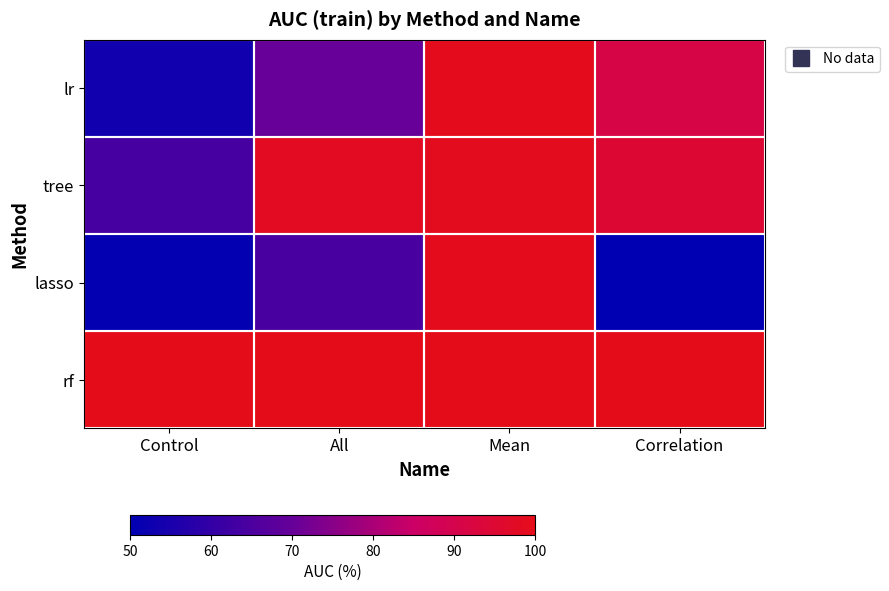

Between Control and All, which series saw the biggest shift?

tree